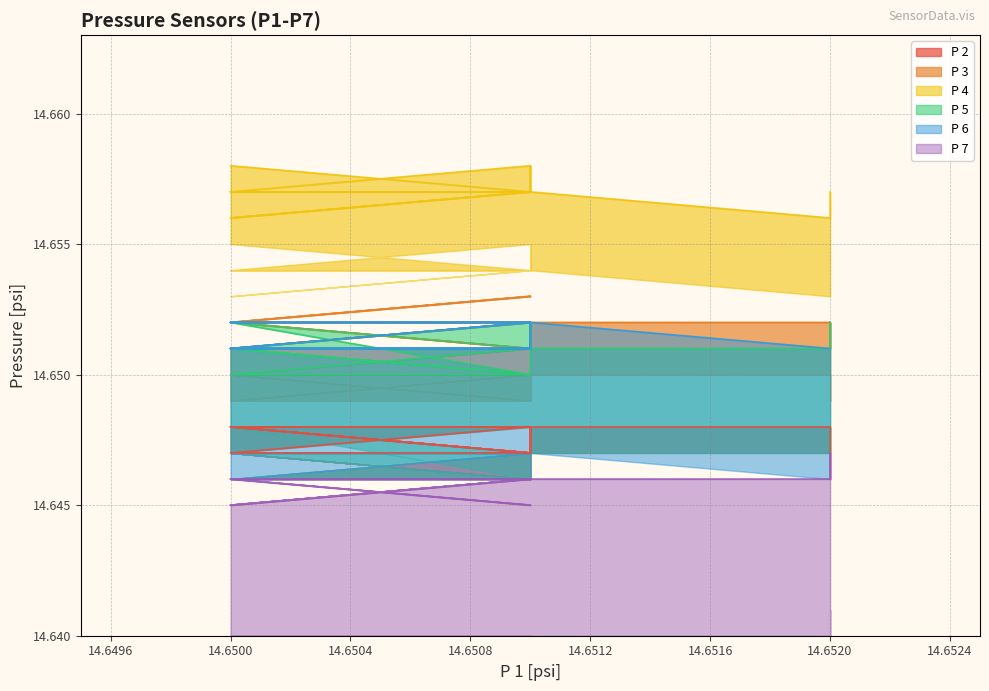

What is the smallest value displayed?

14.6